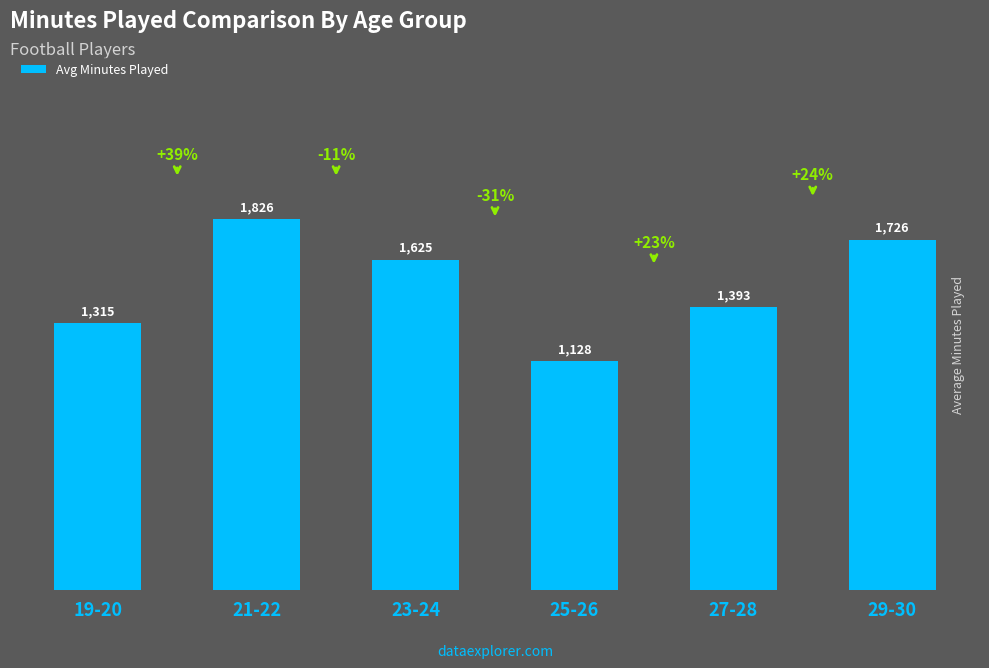

What position from the left is 23-24?

3